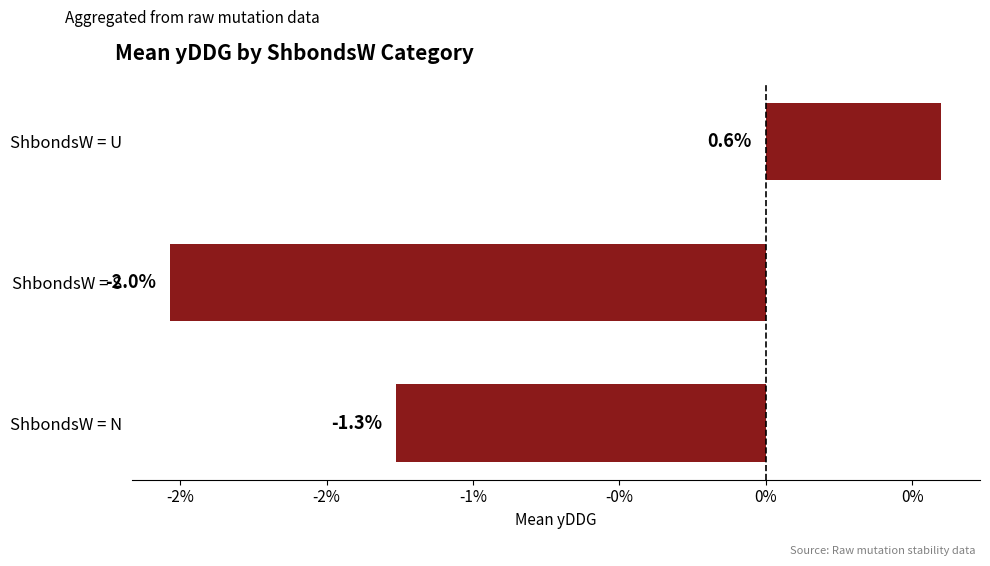

Which label corresponds to the largest value in the chart?

ShbondsW = U